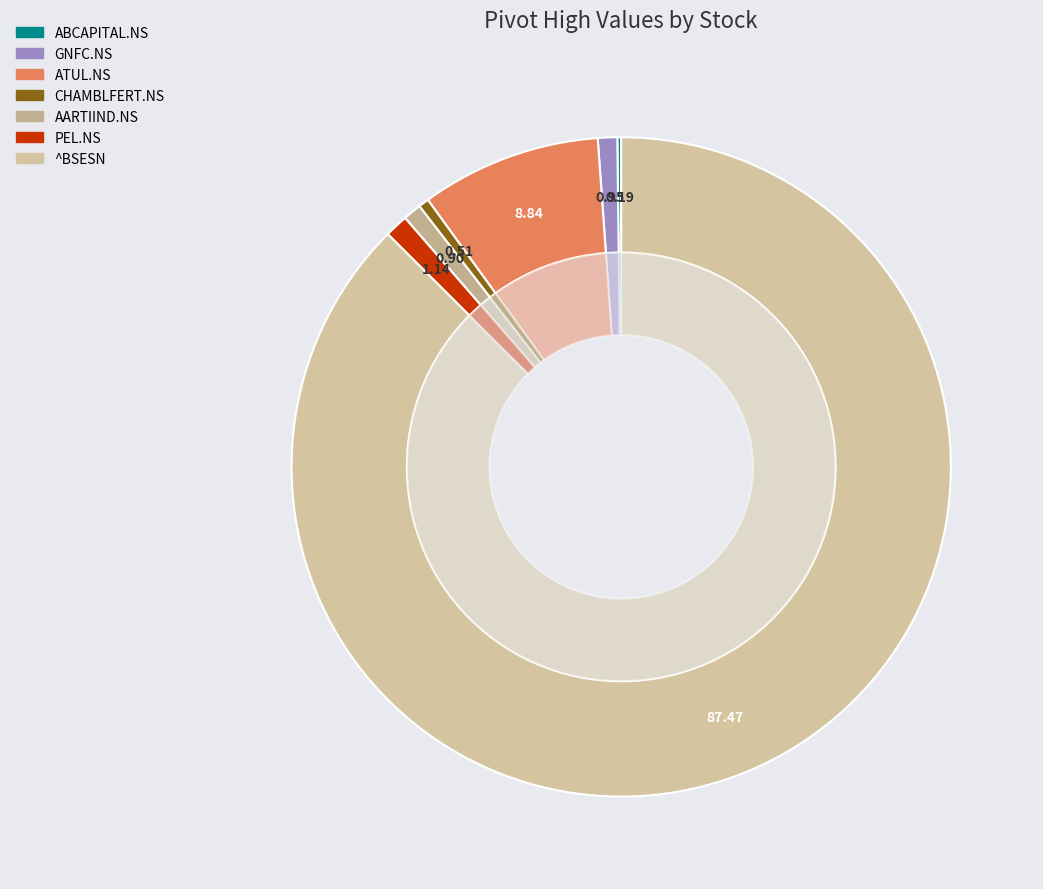

To the nearest percent, what is the combined percentage of AARTIIND.NS and ATUL.NS?

10%